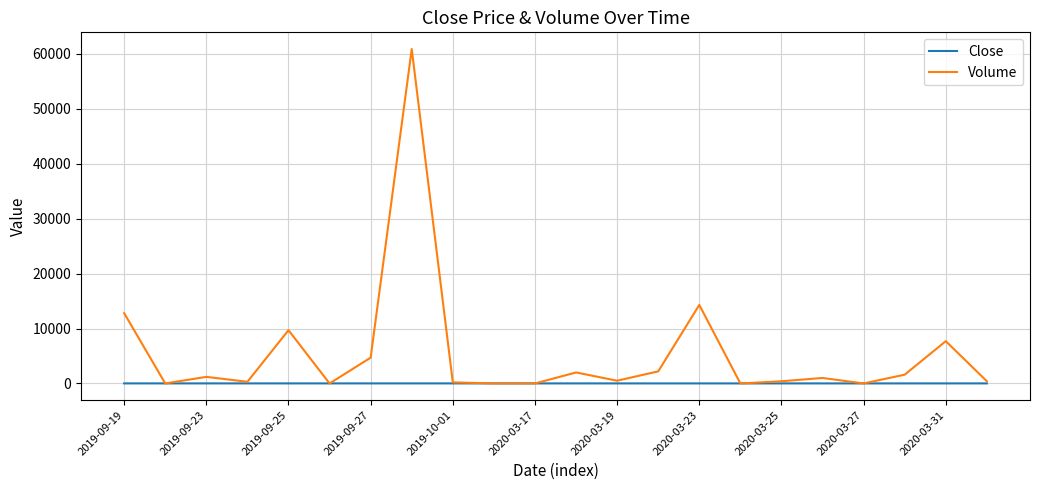

Rank the series by their average value, from lowest to highest.

Close, Volume